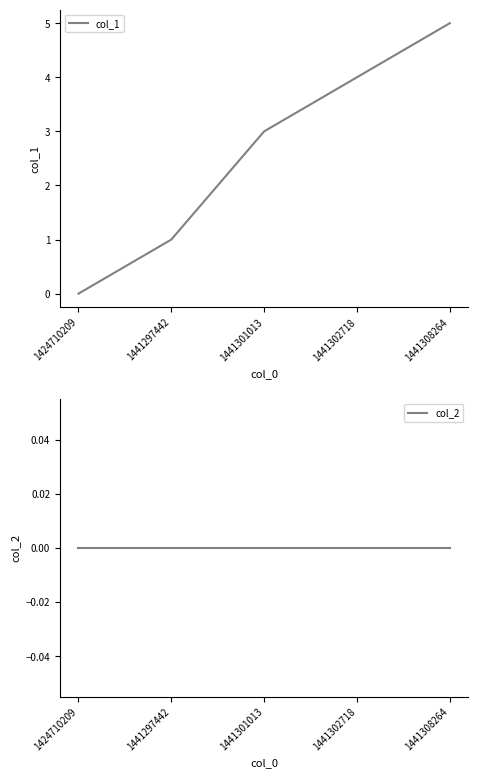

Which series changed the most between 1441301013 and 1441308264?

col_1